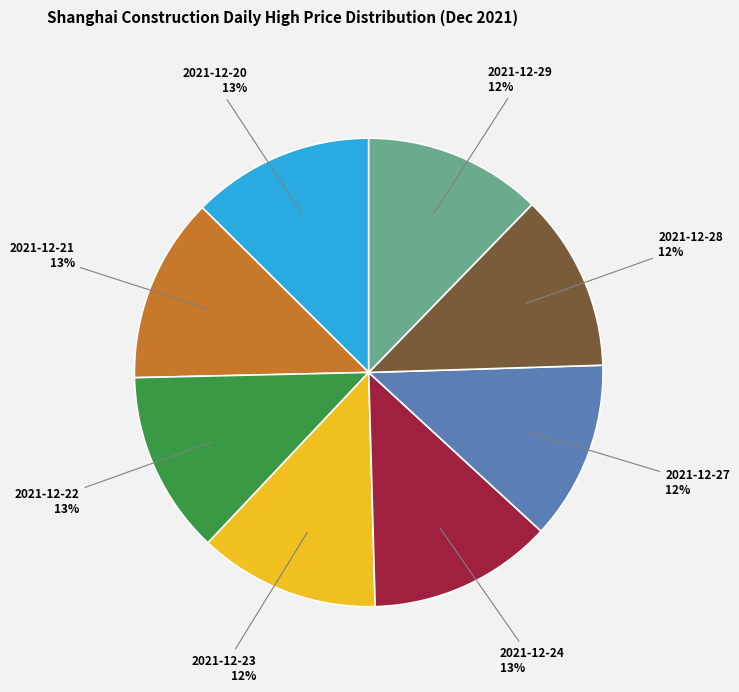

True or false: 2021-12-22 accounts for 19% of the total.

False